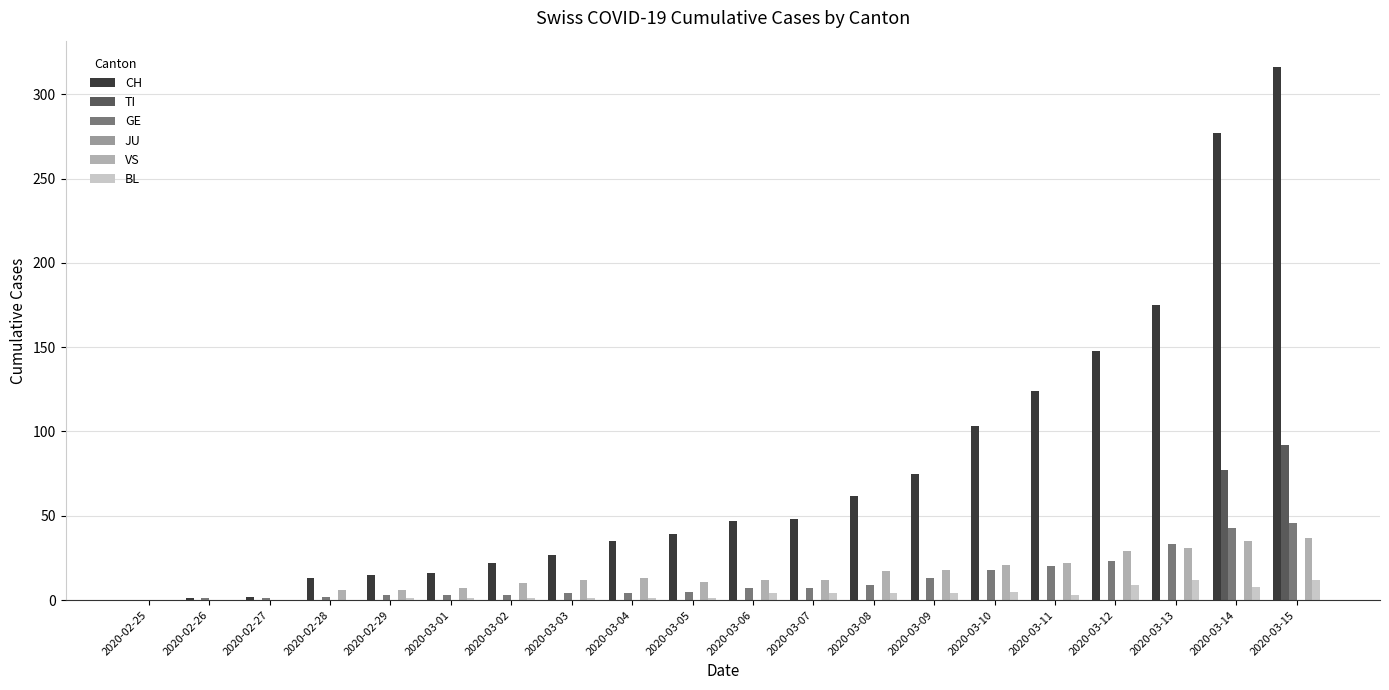

Which series has the widest spread of values?

CH